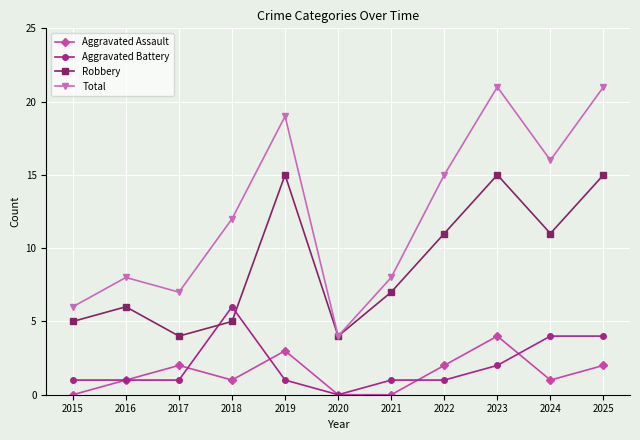

Which series has the largest total across all categories?

Total